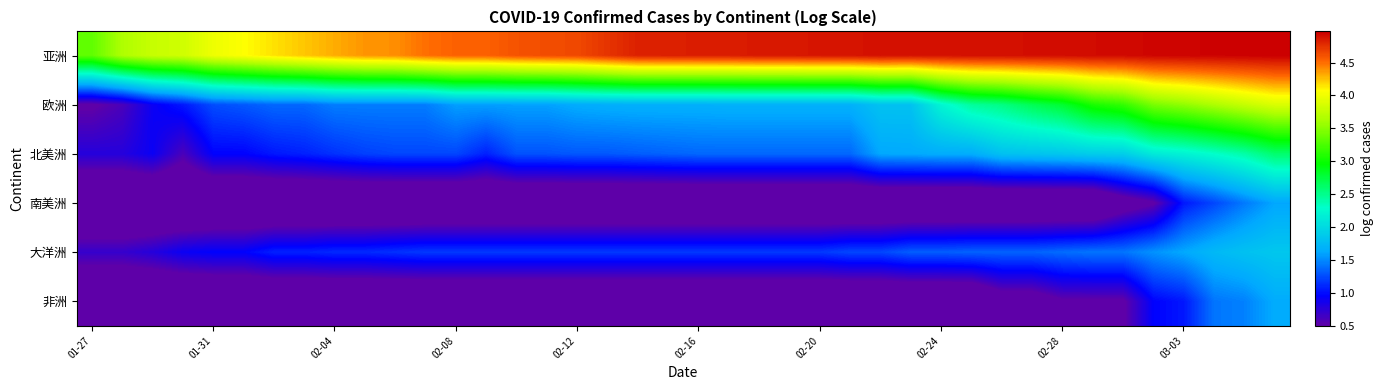

At how many categories does at least one series exceed 1?

40